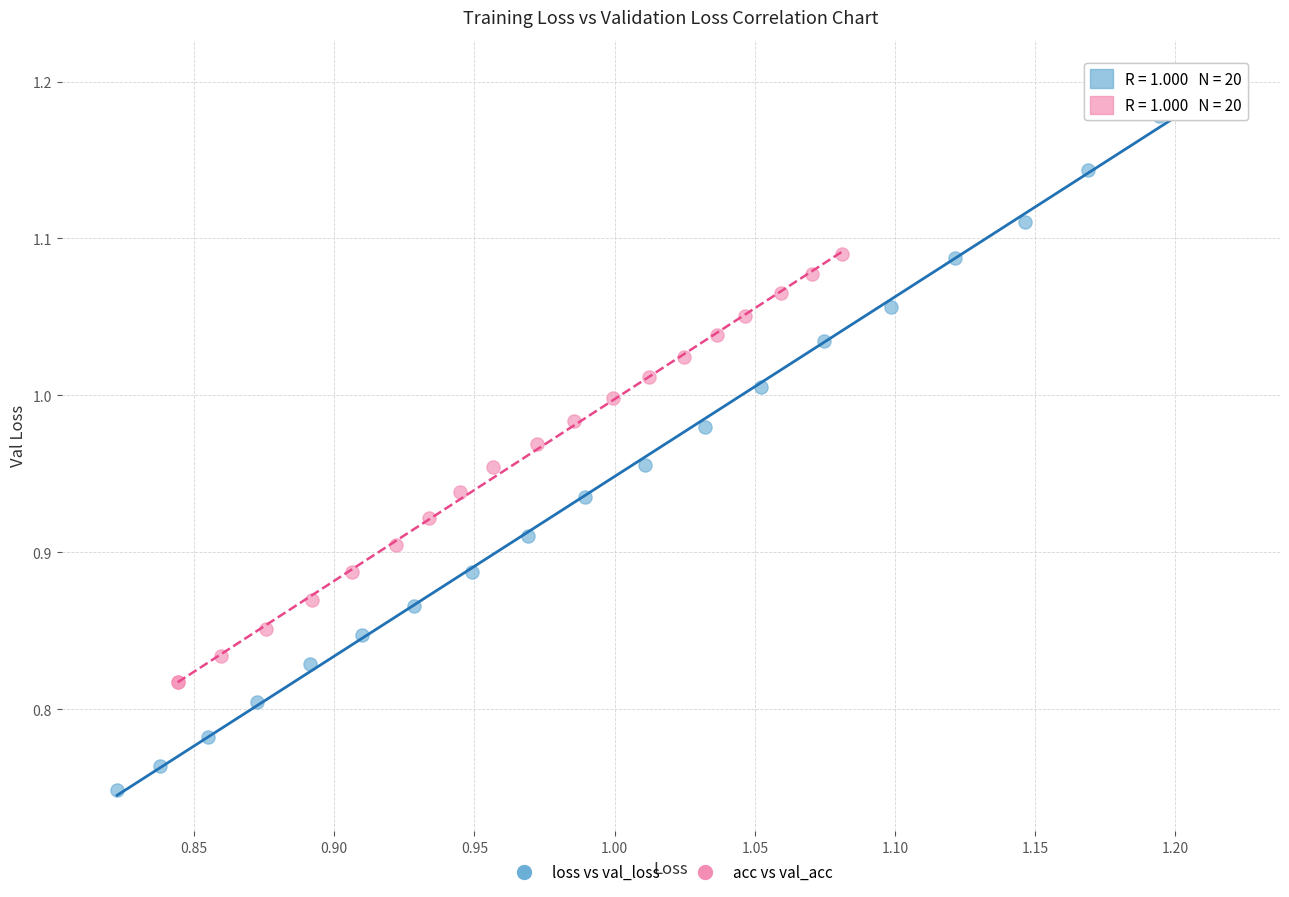

Which series has the largest Y range (max minus min)?

loss vs val_loss